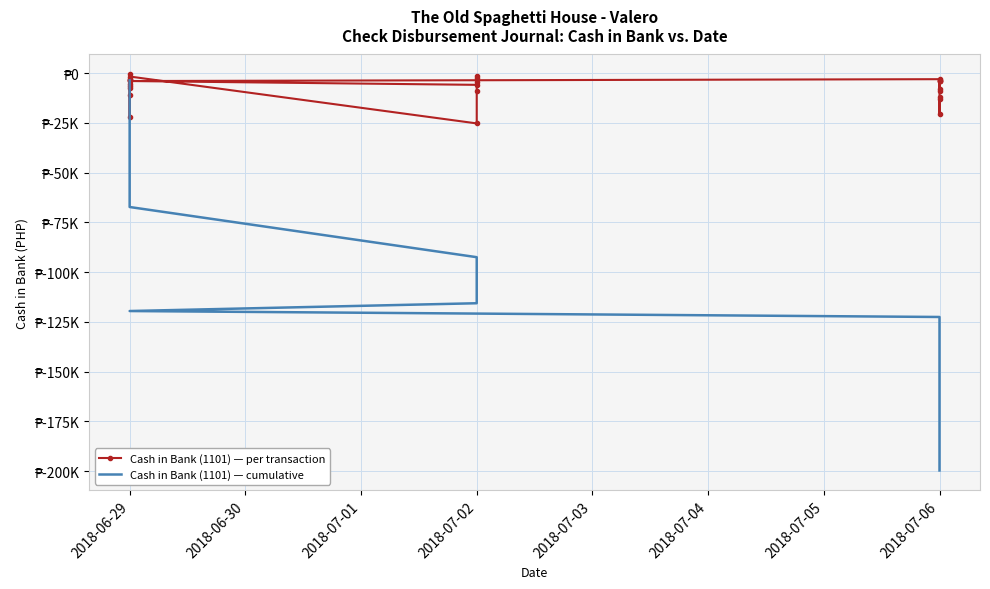

True or false: Cash in Bank (1101) — per transaction and Cash in Bank (1101) — cumulative intersect in this chart.

False